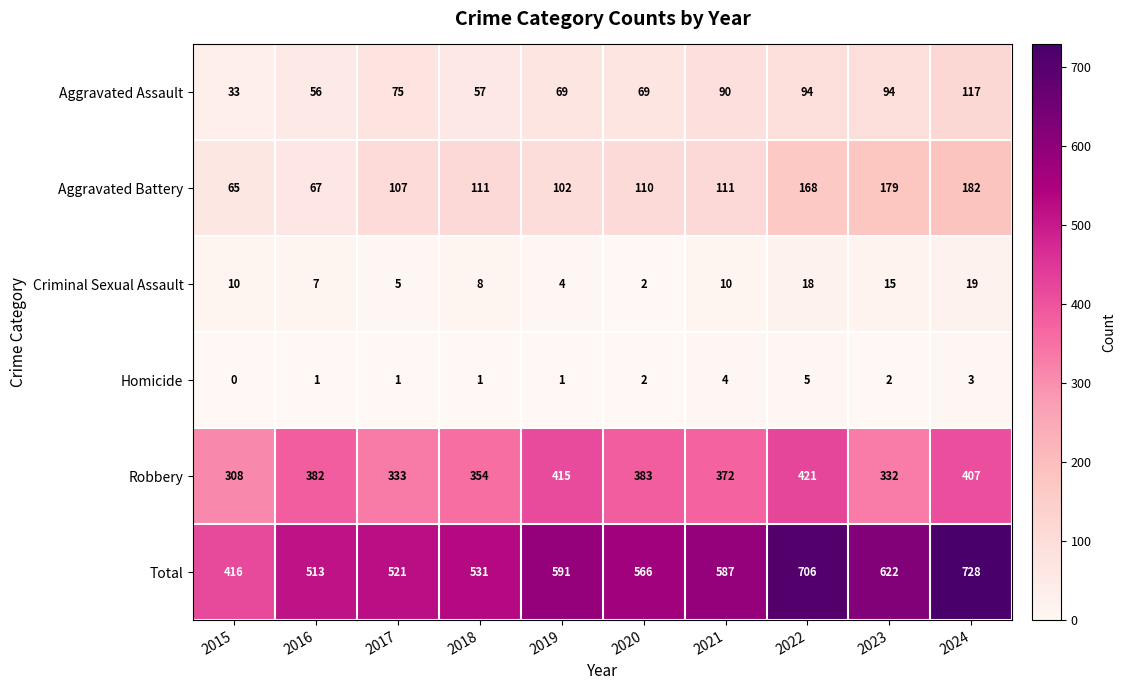

What is the difference between the highest and lowest values at 2015?

416